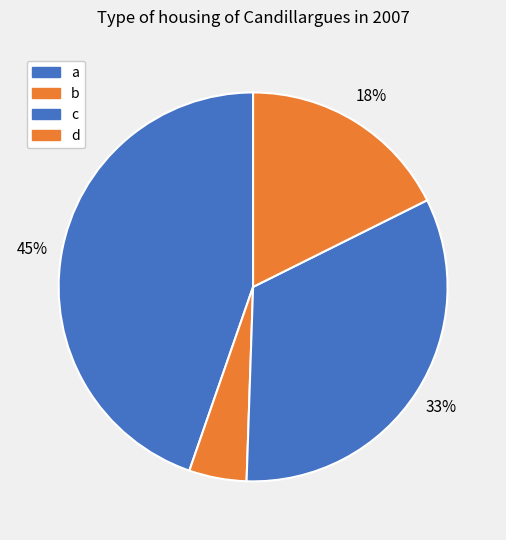

To the nearest percent, what portion does b represent?

5%